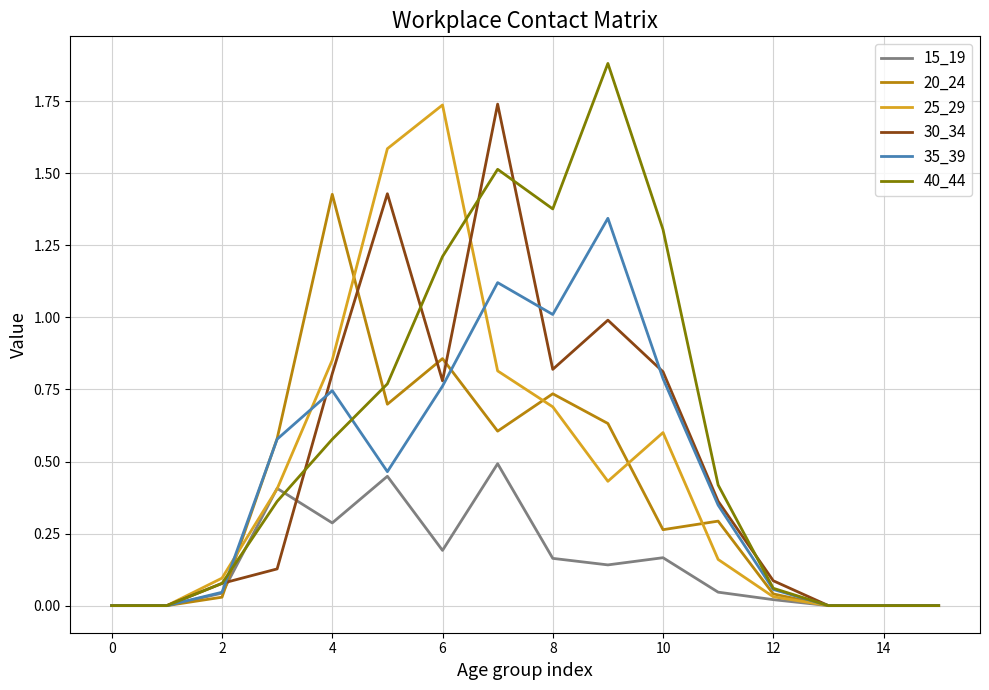

Which series has the largest total across all categories?

40_44